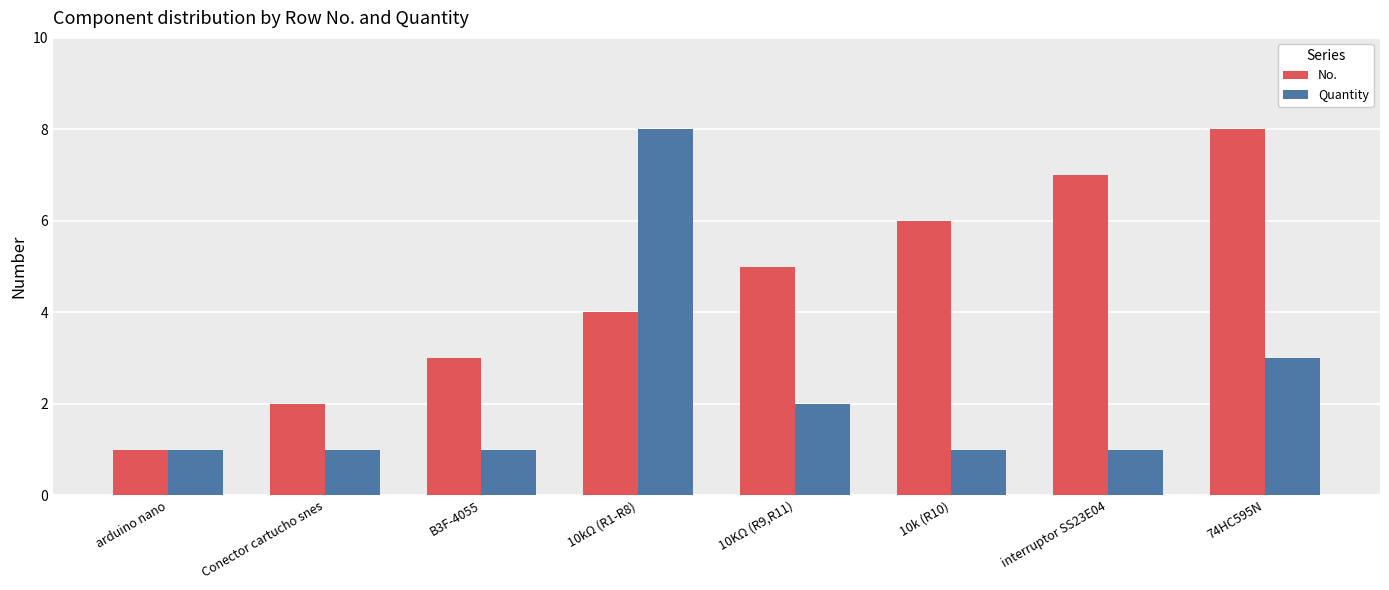

What is the difference between the No. values at 10kΩ (R1-R8) and B3F-4055?

1